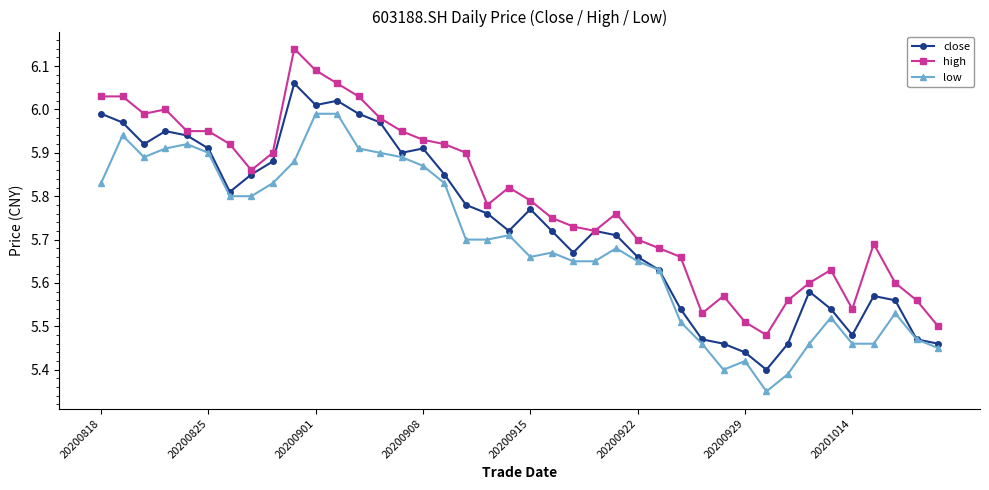

True or false: low and high intersect in this chart.

False